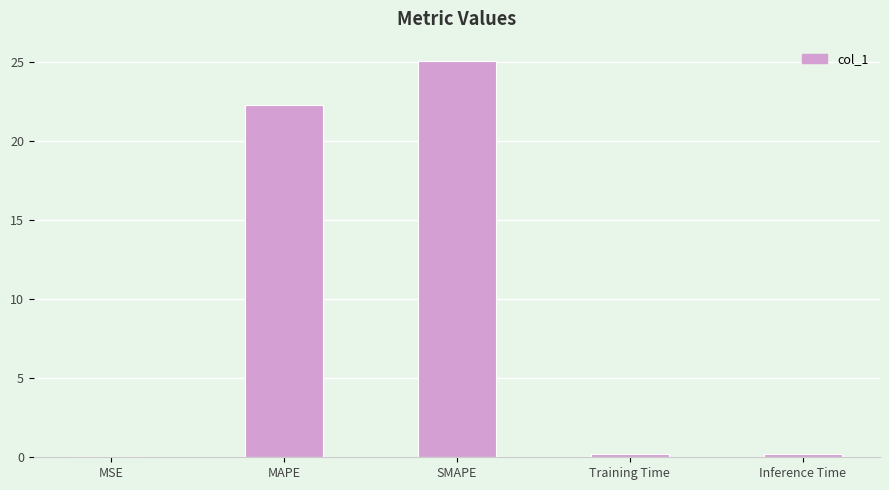

What is the ratio of the value at MAPE to the value at SMAPE?

0.9